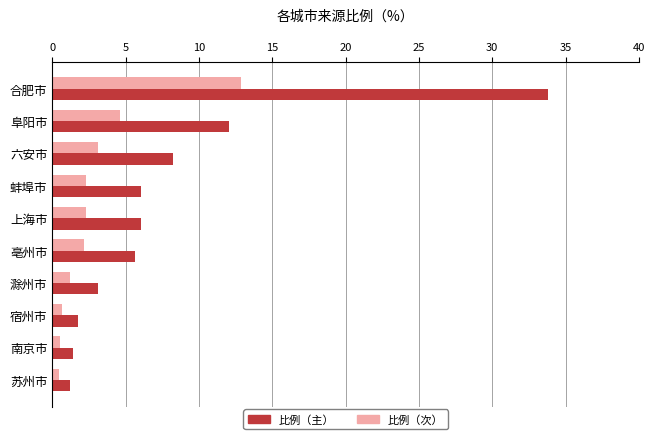

Rank the series by their average value, from lowest to highest.

比例（次）, 比例（主）